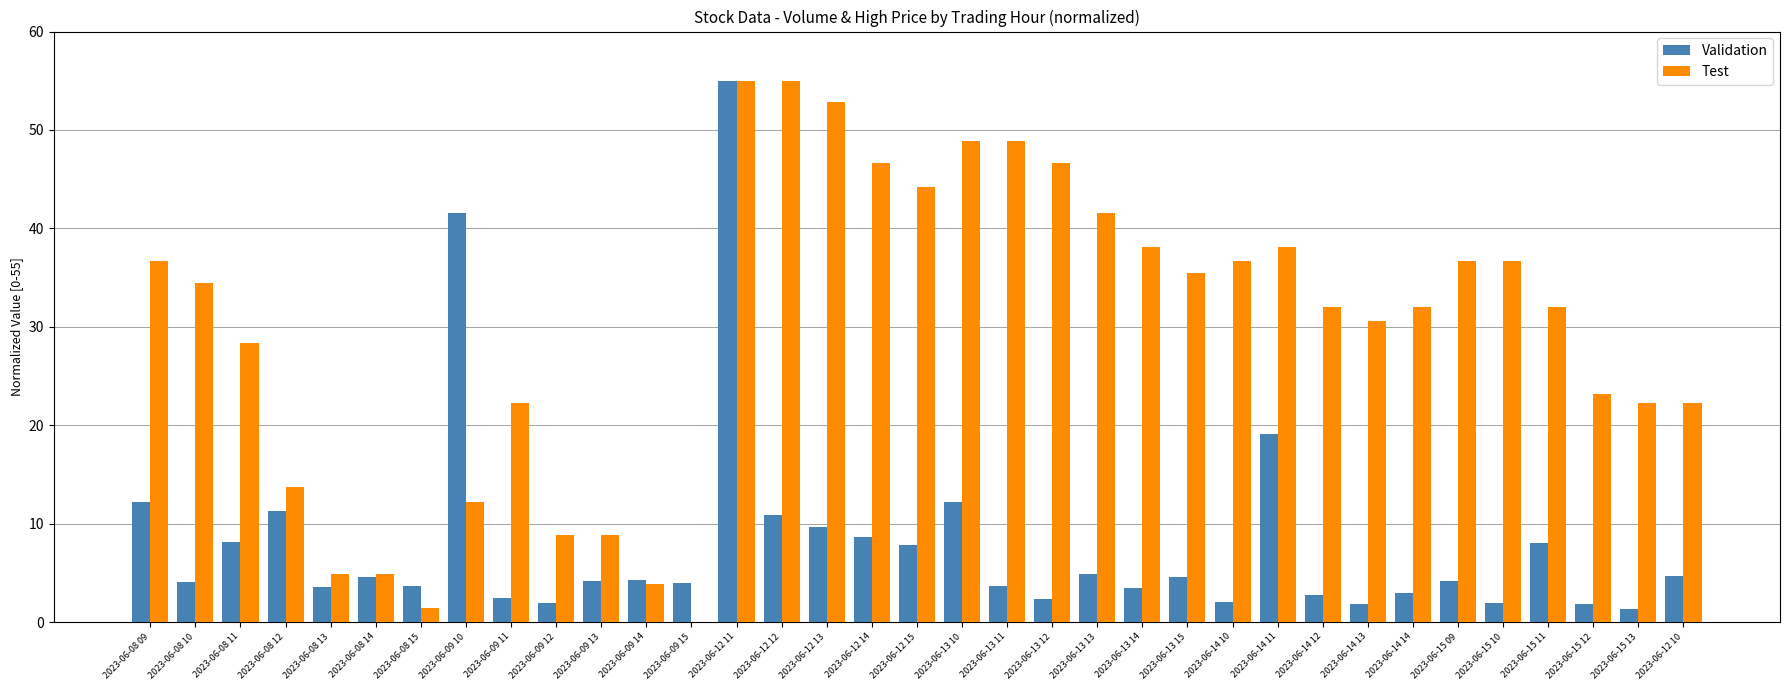

Between 2023-06-12 11 and 2023-06-14 10, which series saw the biggest shift?

Validation